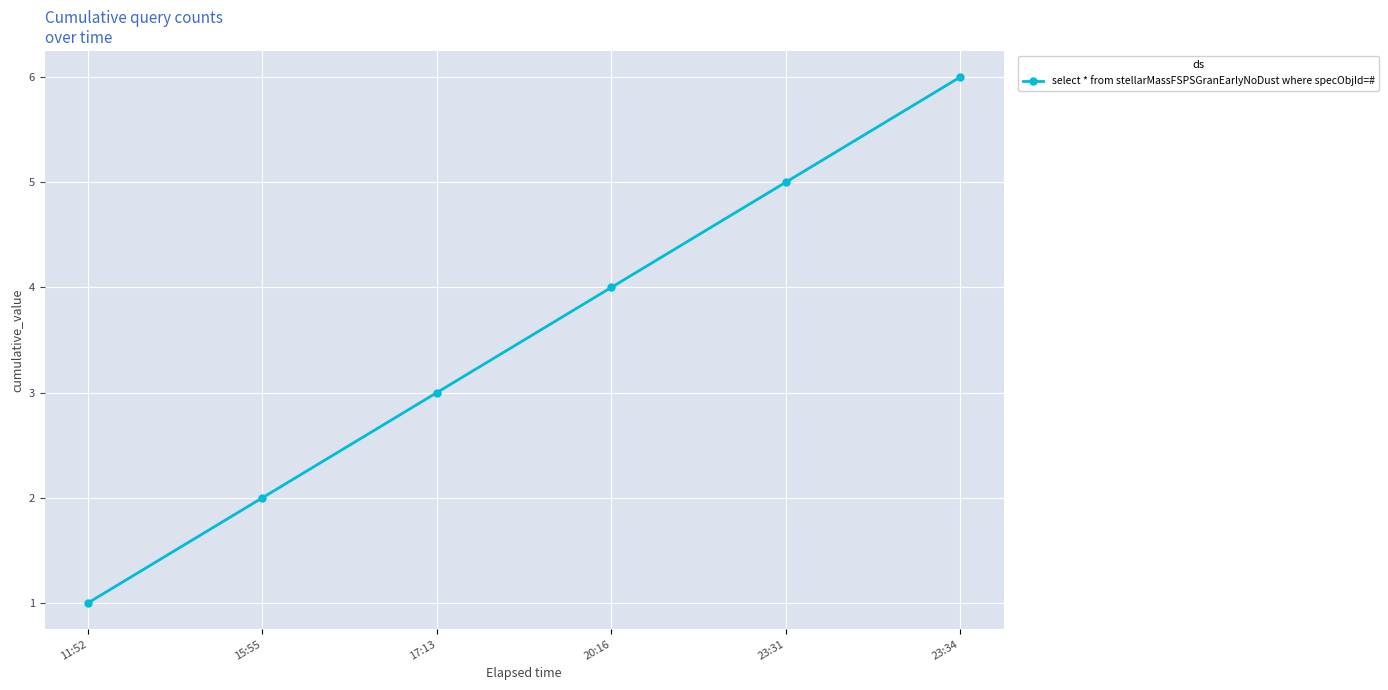

What is the sum of the values at 23:34 and 15:55?

8